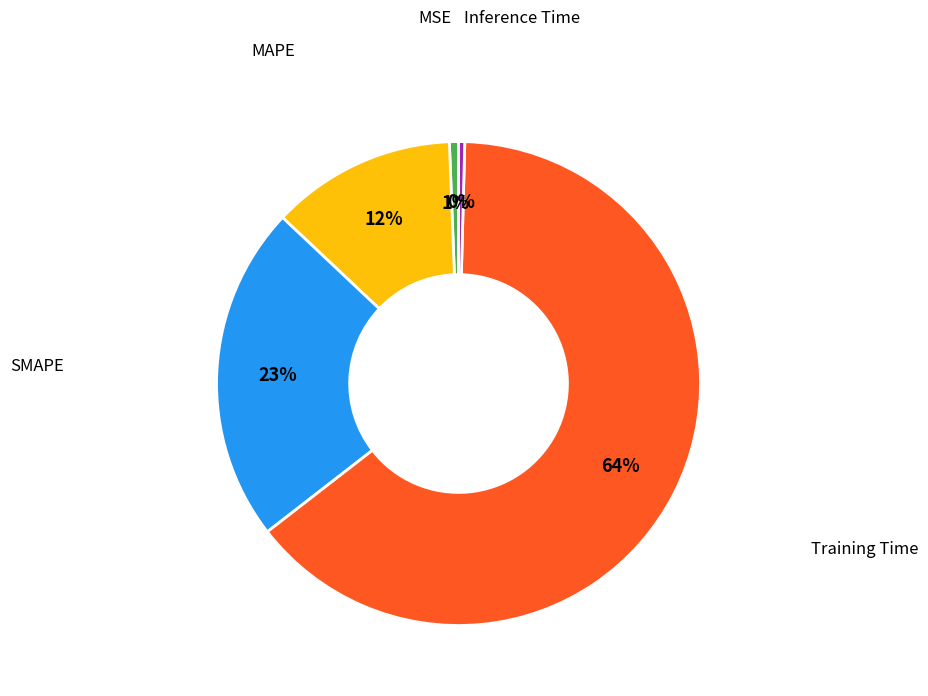

How many slices are in this pie chart?

5